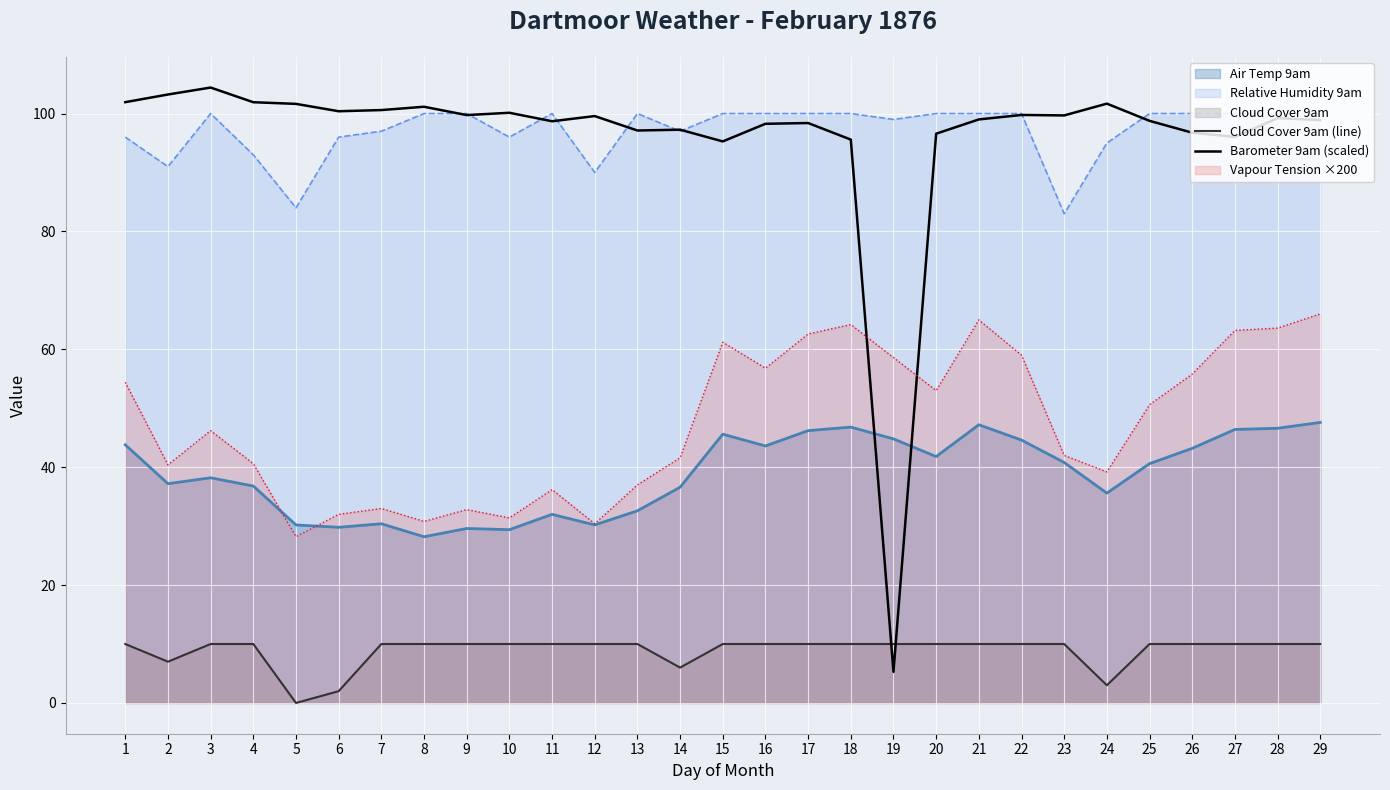

How many data points in Barometer 9am (scaled) are less than 99?

14